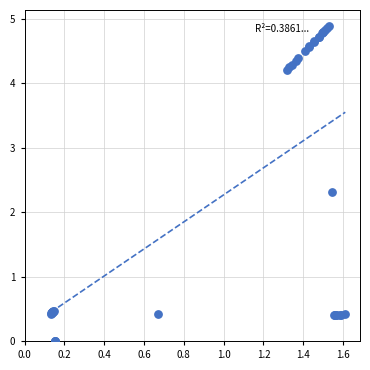

What Y value in the scatter plot is closest to 2?

2.3